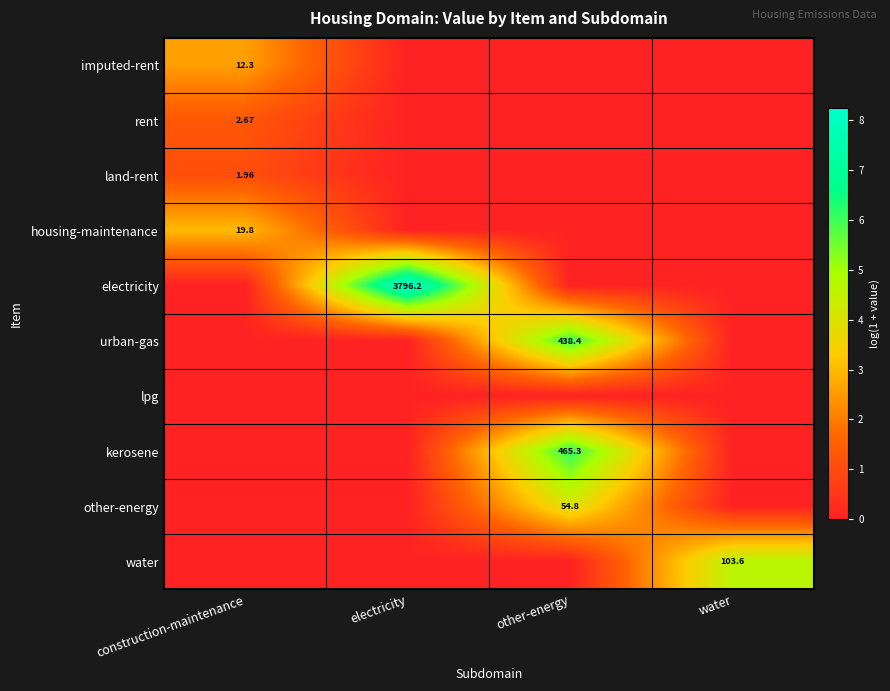

At how many categories does at least one series exceed 3?

4